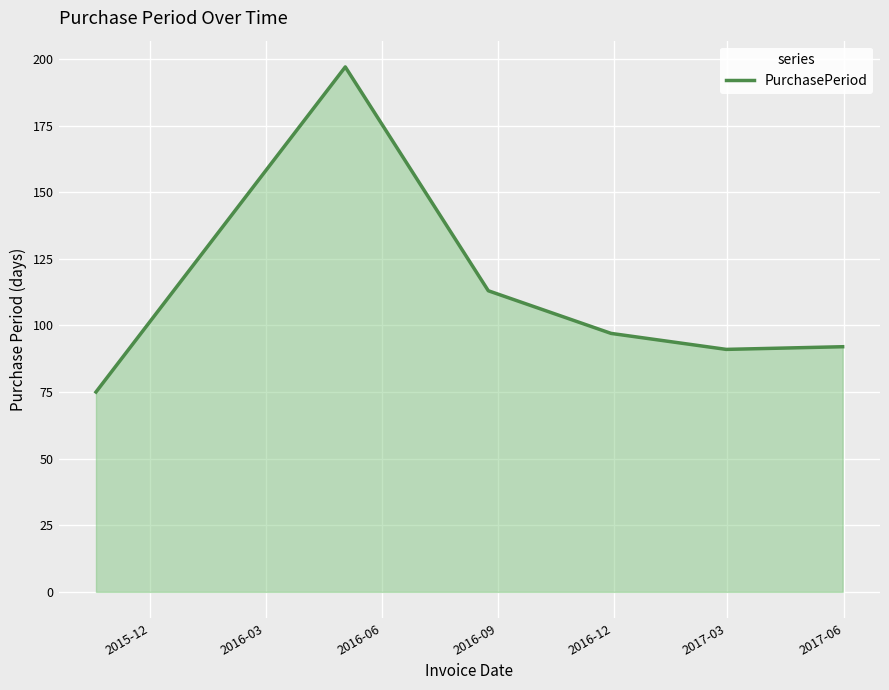

What is the difference between the maximum and minimum values?

122